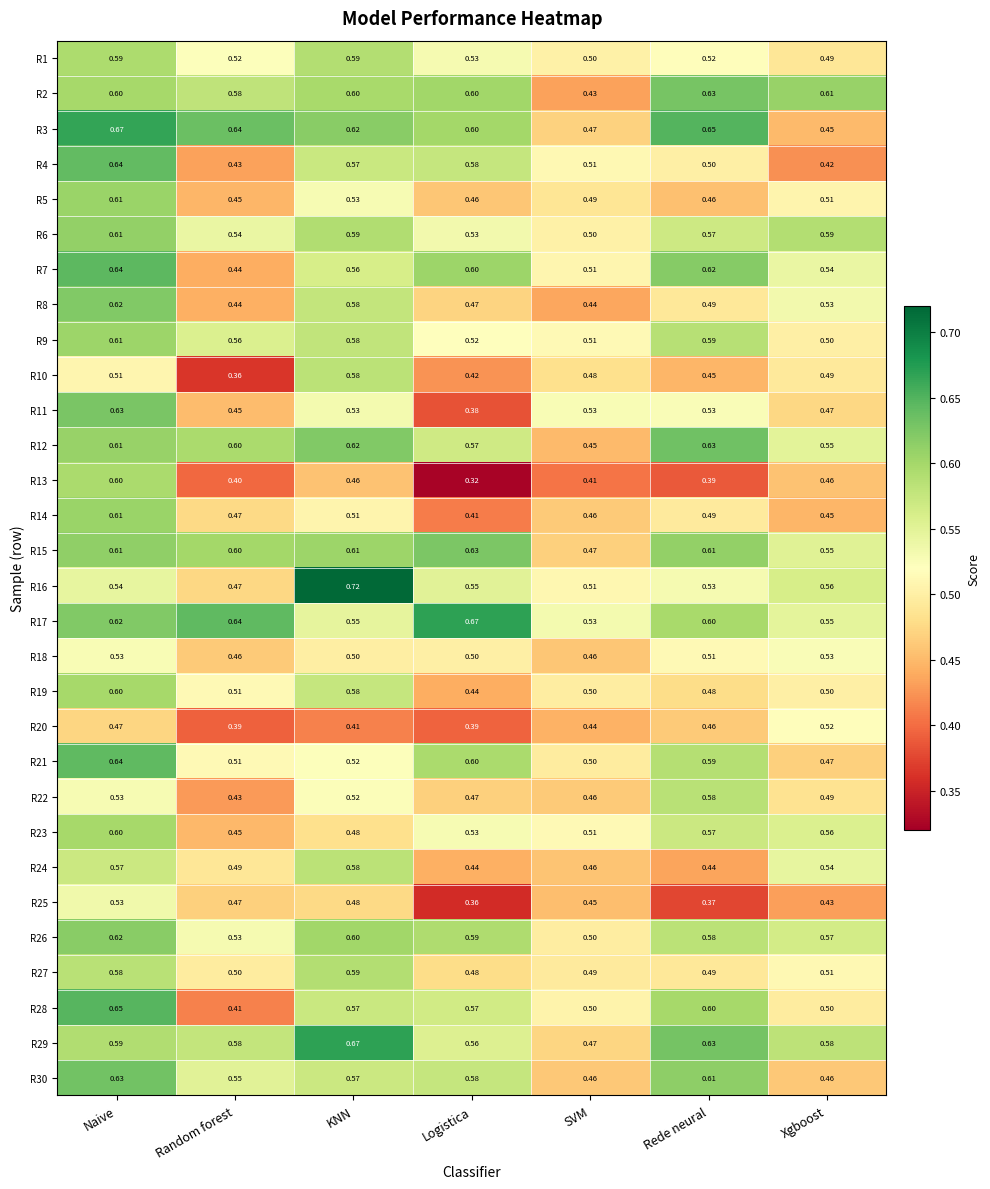

At how many categories does at least one series exceed 0?

7